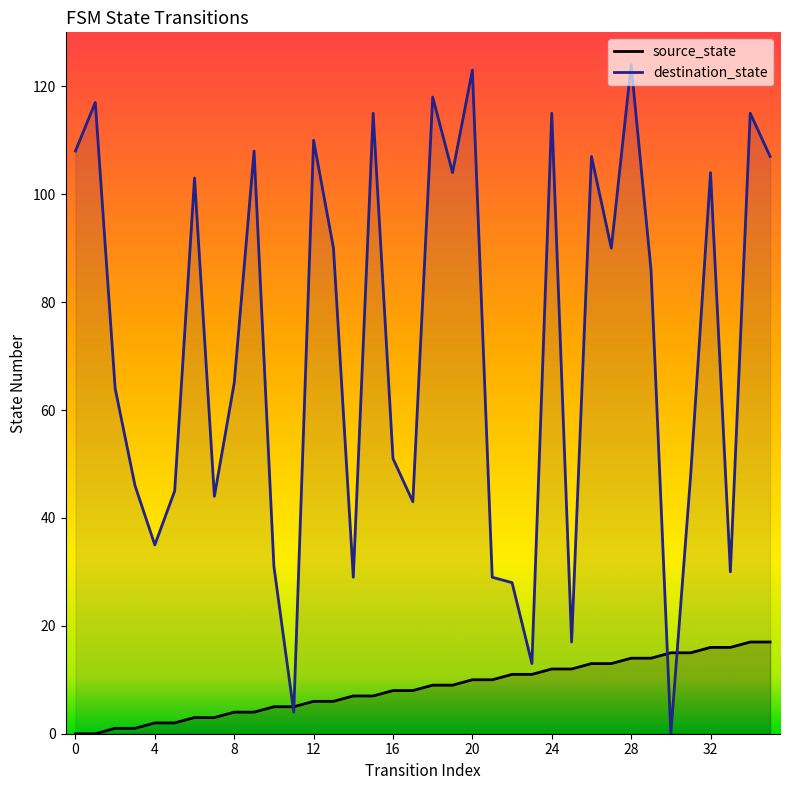

The value of destination_state at 16 is 78. True or false?

False